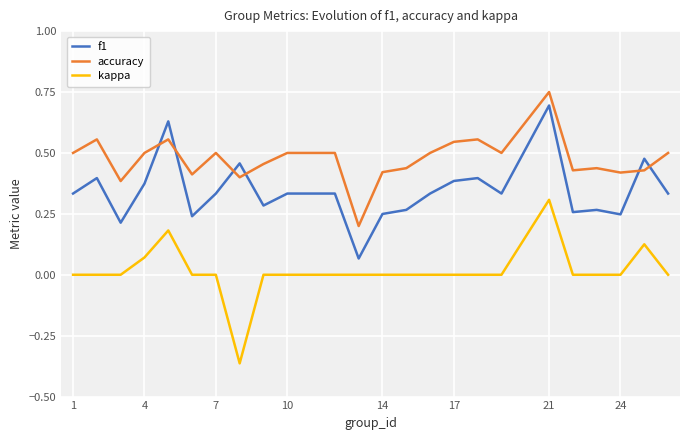

Which series has the largest total across all categories?

accuracy